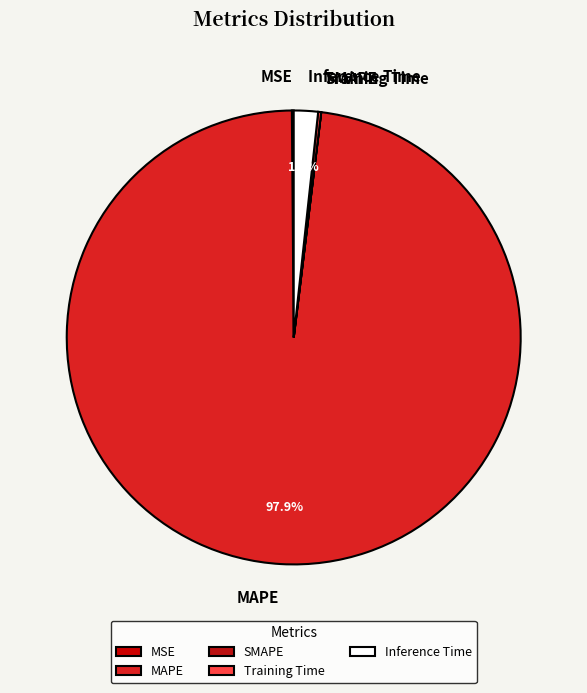

Does any single category account for the majority?

Yes